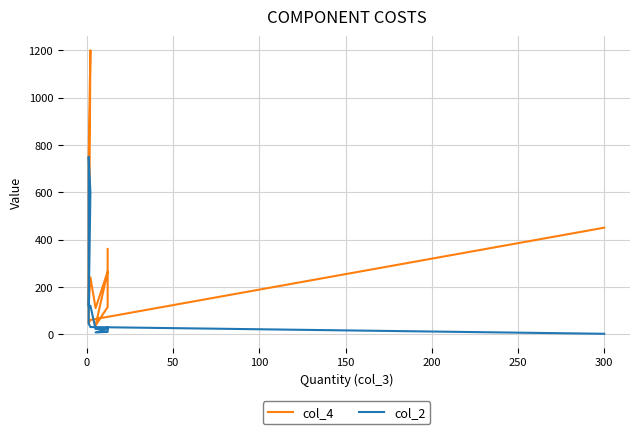

Does the chart display data point markers on the line(s)?

No